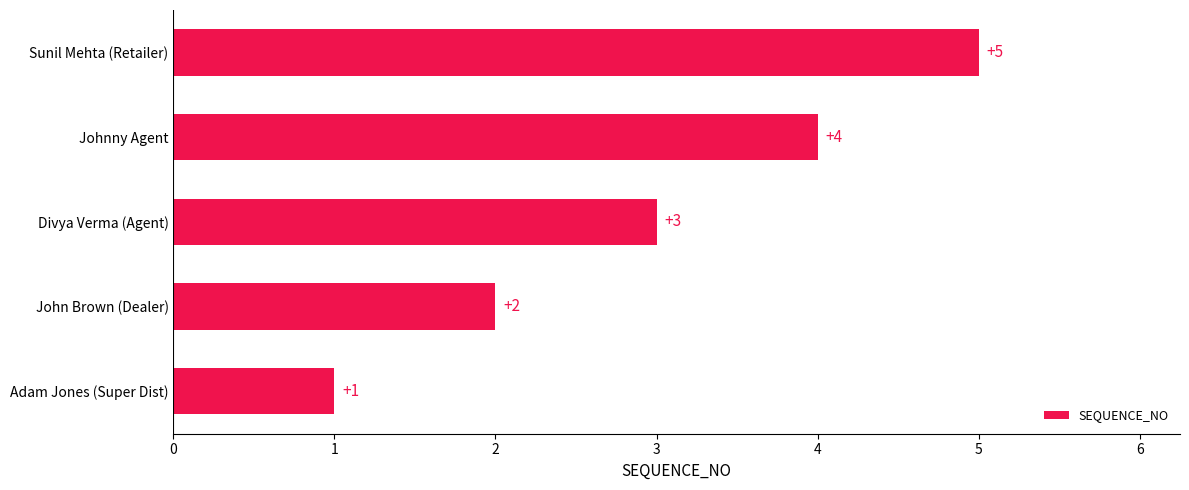

What is the difference between the maximum and minimum values?

4